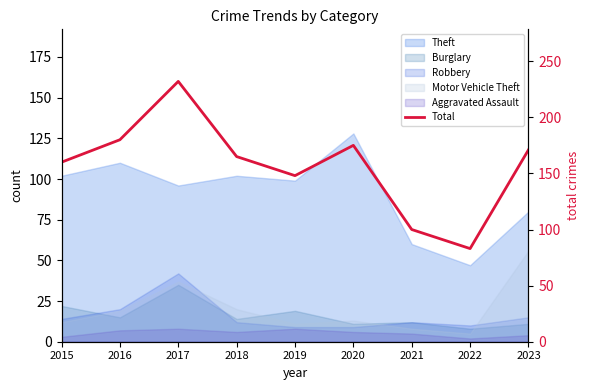

The value at 2016 is 297. True or false?

False